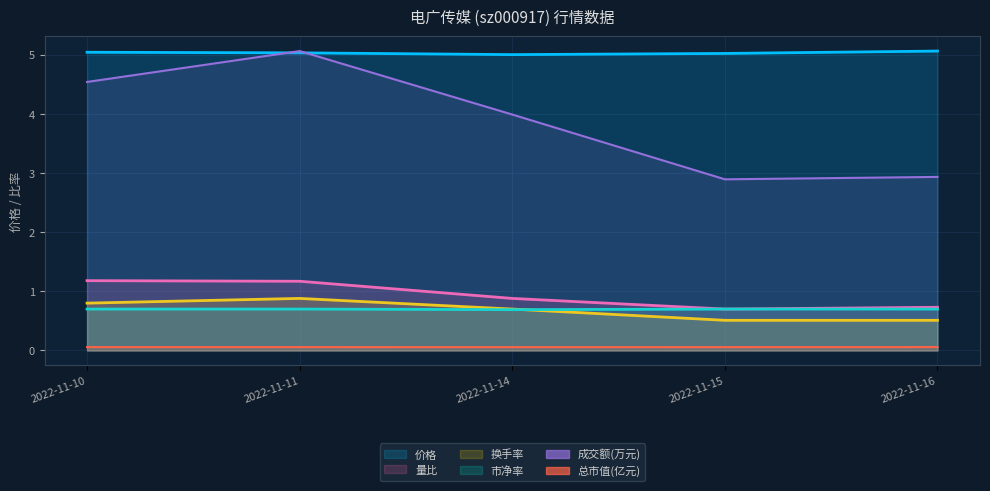

Does the chart have visible grid lines?

Yes